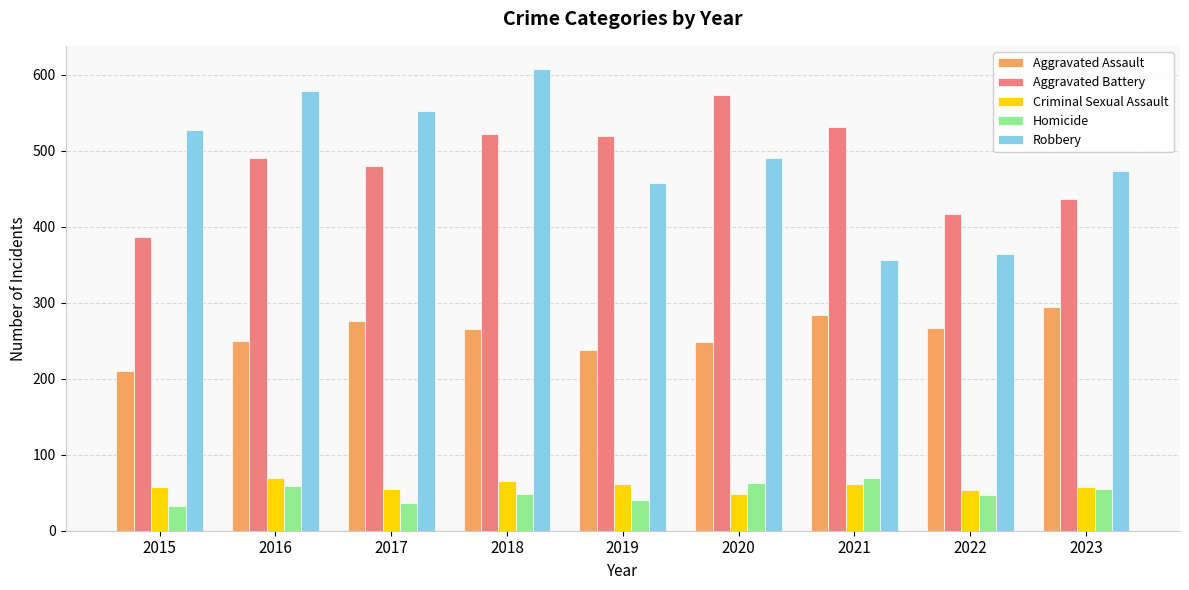

Is it true that Robbery equals 608 at 2018?

True